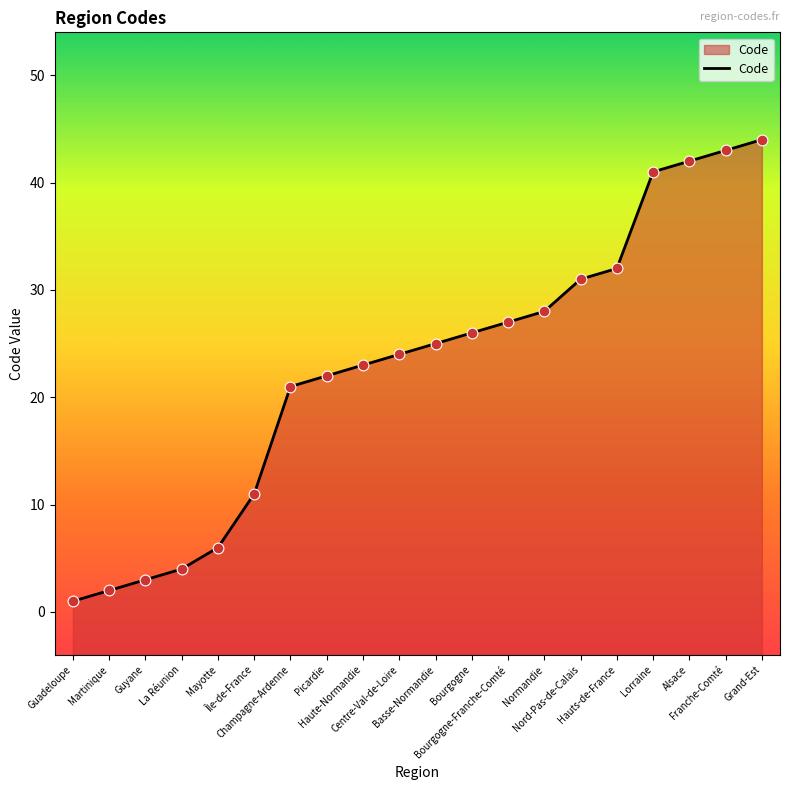

What is the change in value from Centre-Val-de-Loire to Basse-Normandie?

+1